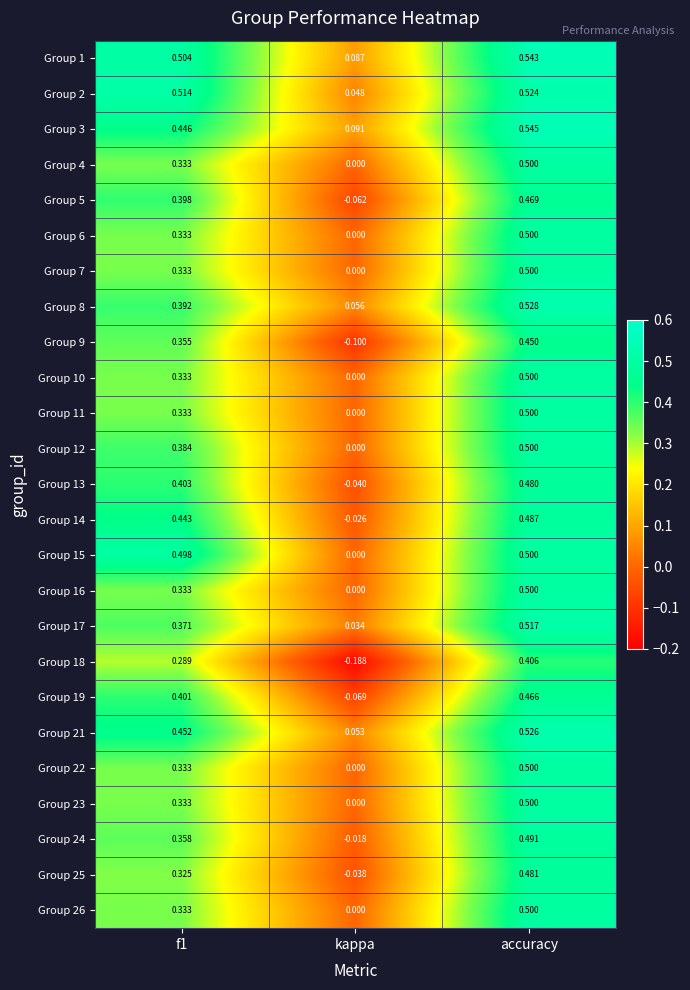

Is the value of Group 16 at accuracy greater than the value of Group 3 at kappa?

Yes